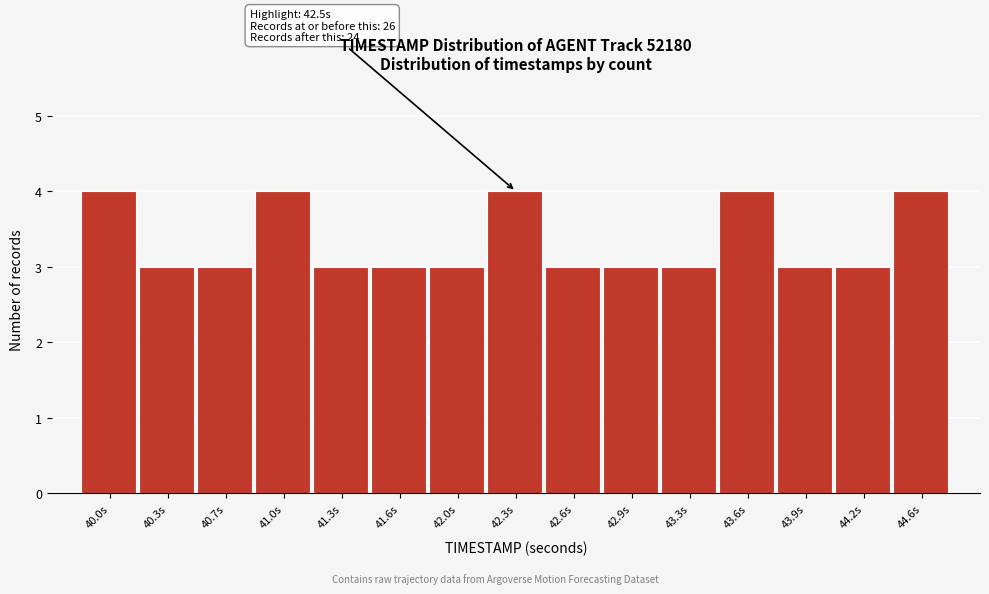

Reading left to right, transcribe all the data shown in this chart.

4	3	3	4	3	3	3	4	3	3	3	4	3	3	4